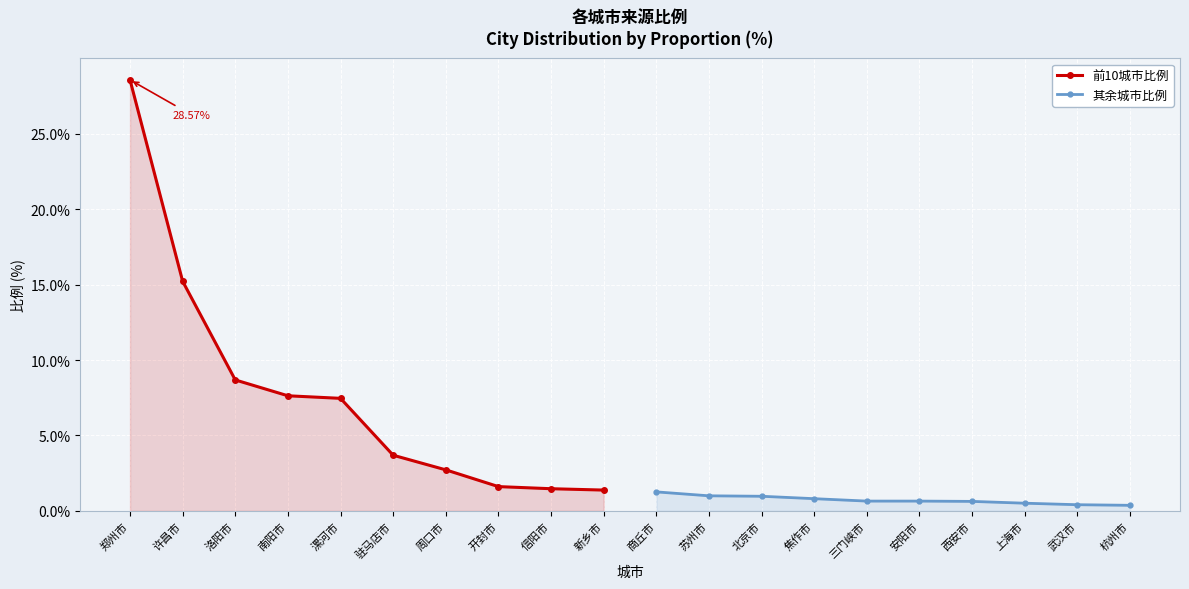

What is the minimum value for 其余城市比例?

0.4